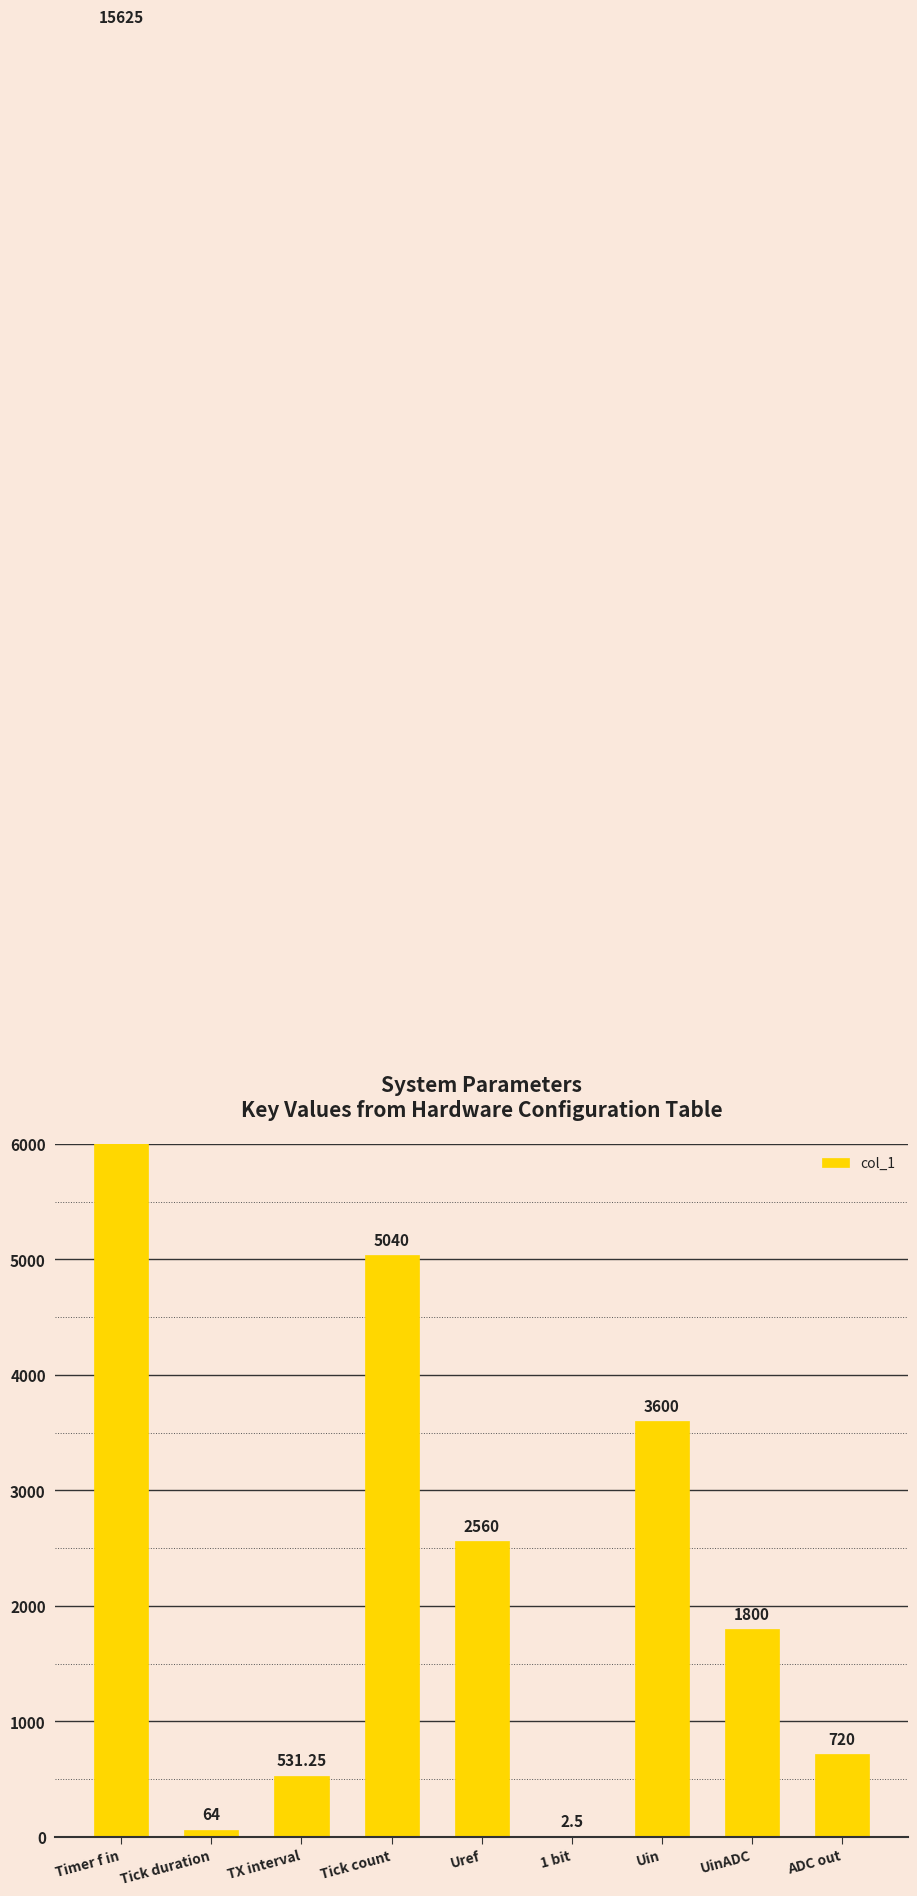

What is the difference between the second highest and second lowest values?

4976.0